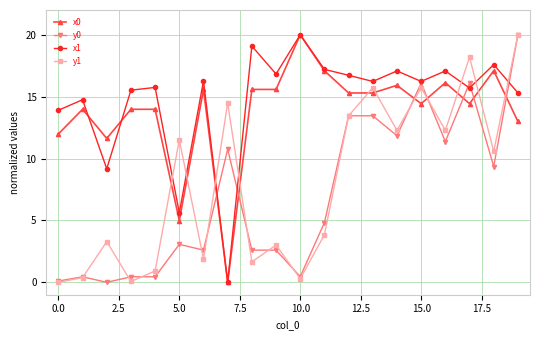

What is the value of the y0 point at the 10th from the left?

2.6